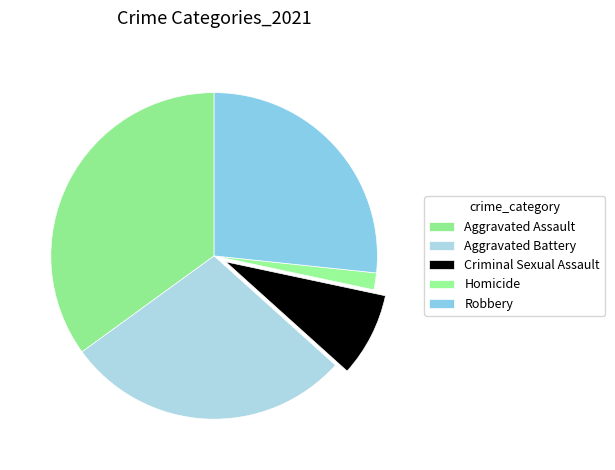

Count the number of slices in the pie.

5